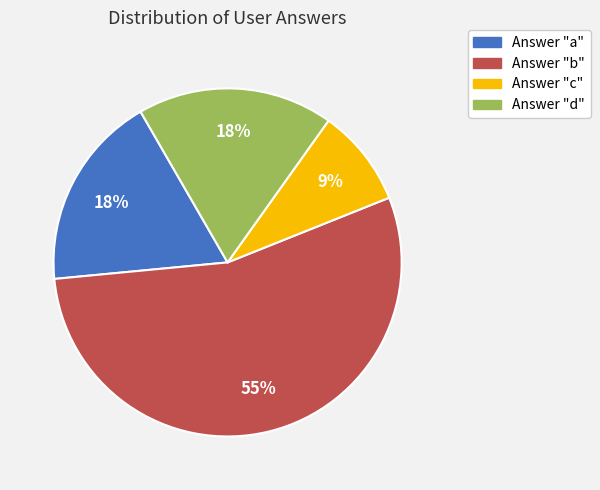

Does any single category account for the majority?

Yes